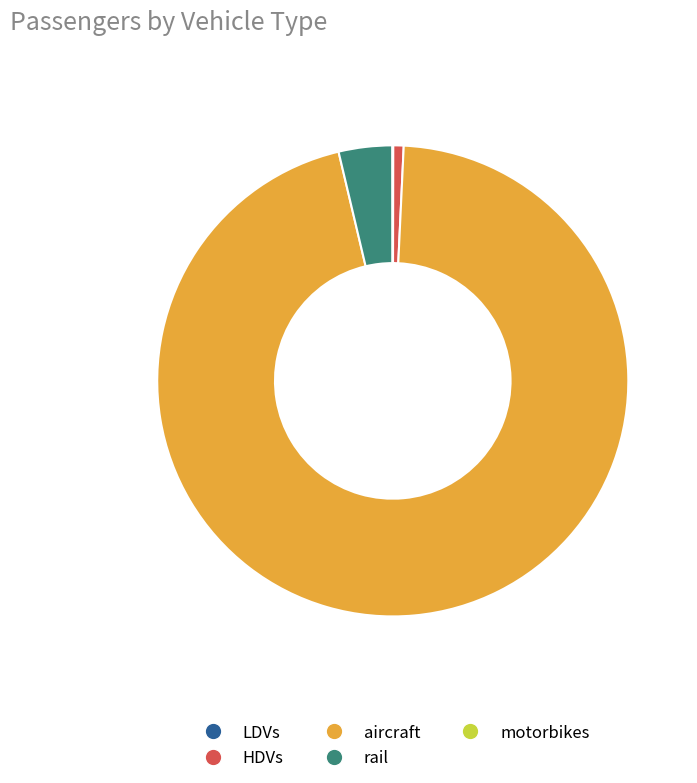

Which slice is the largest?

aircraft